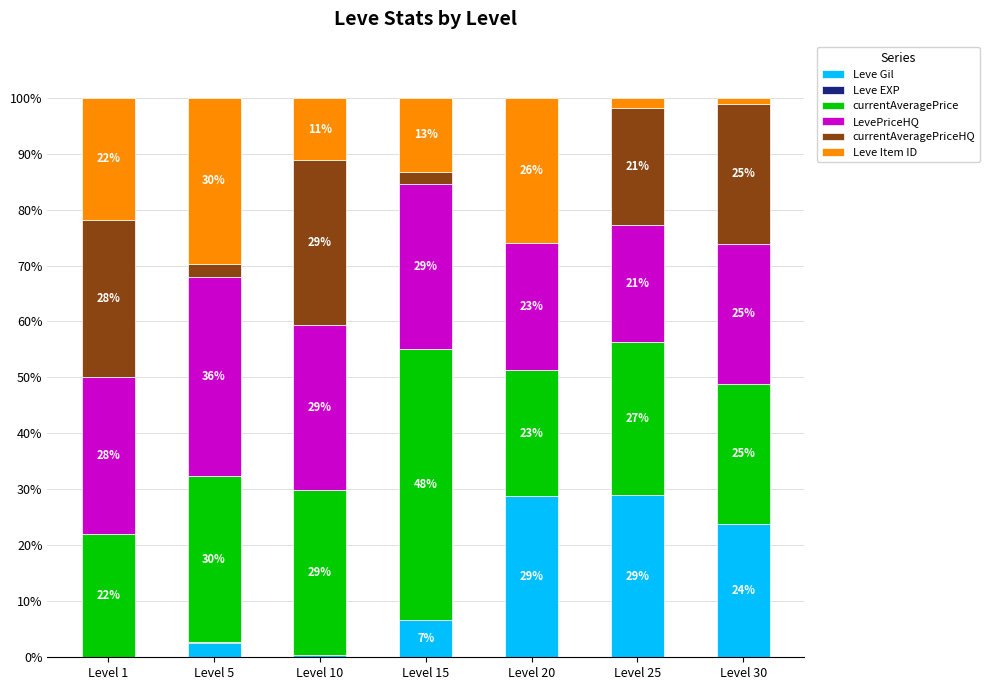

What is the sum of the Leve Gil values at Level 5 and Level 20?

31.3